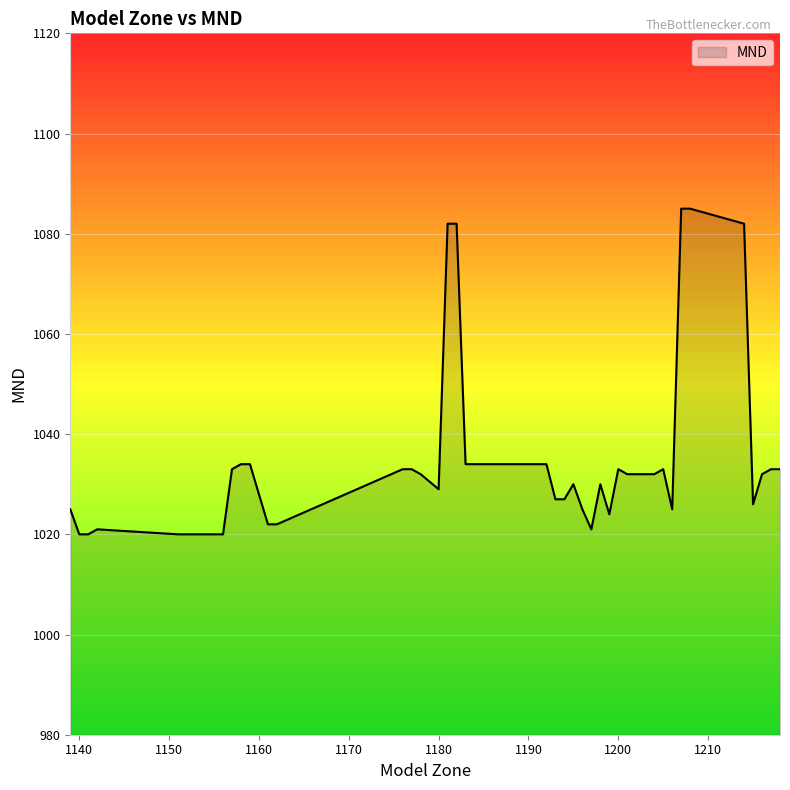

What is the difference between the maximum and minimum values?

65